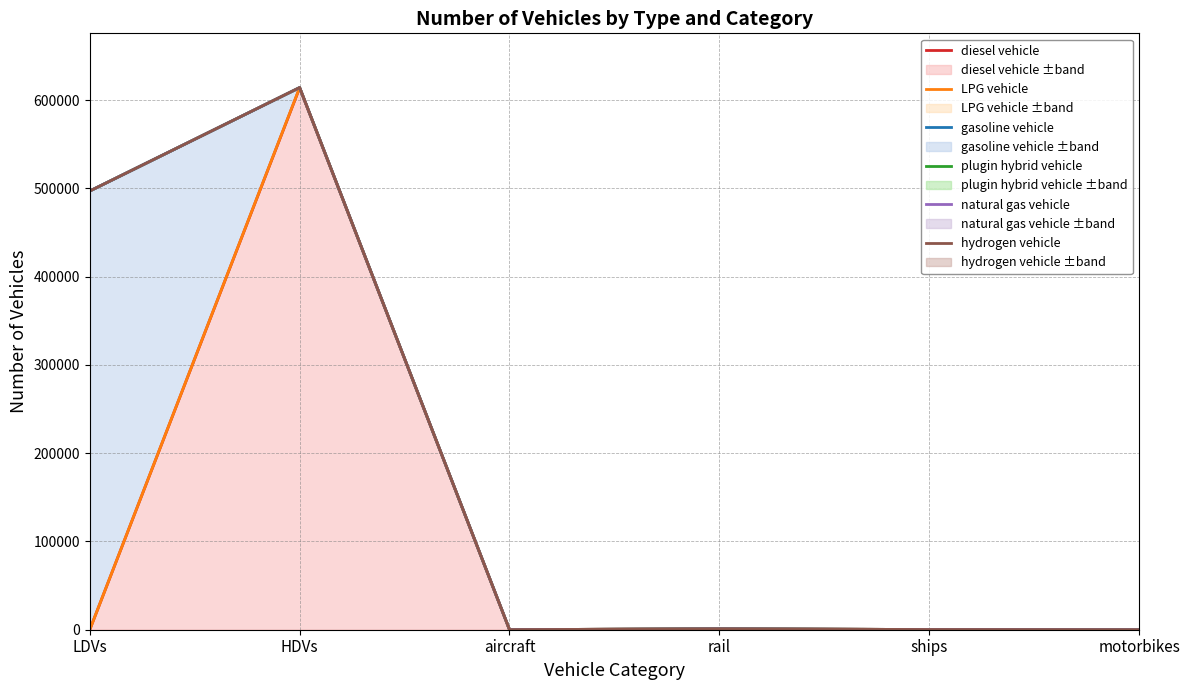

At which category does diesel vehicle reach its first local valley?

aircraft